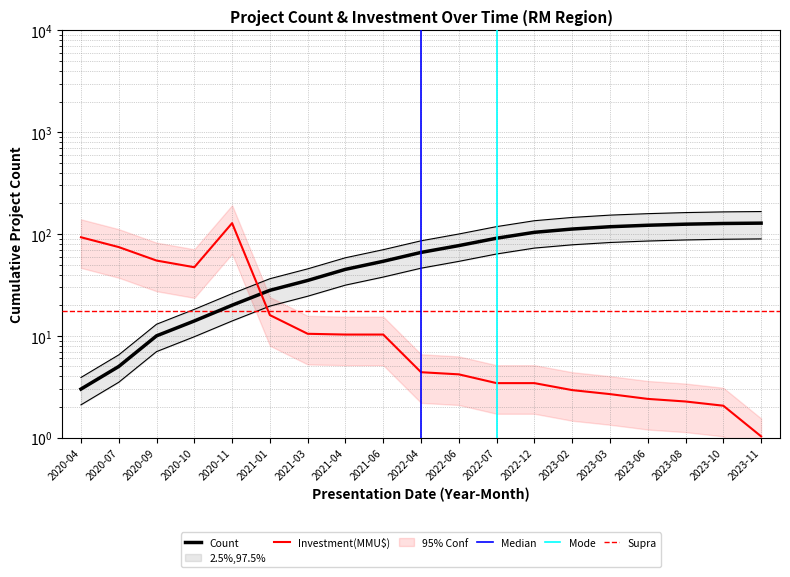

List the labels in order of value, smallest first.

2023-11, 2023-10, 2023-08, 2023-06, 2023-03, 2023-02, 2022-07, 2022-12, 2022-06, 2022-04, 2021-04, 2021-06, 2021-03, 2021-01, 2020-10, 2020-09, 2020-07, 2020-04, 2020-11